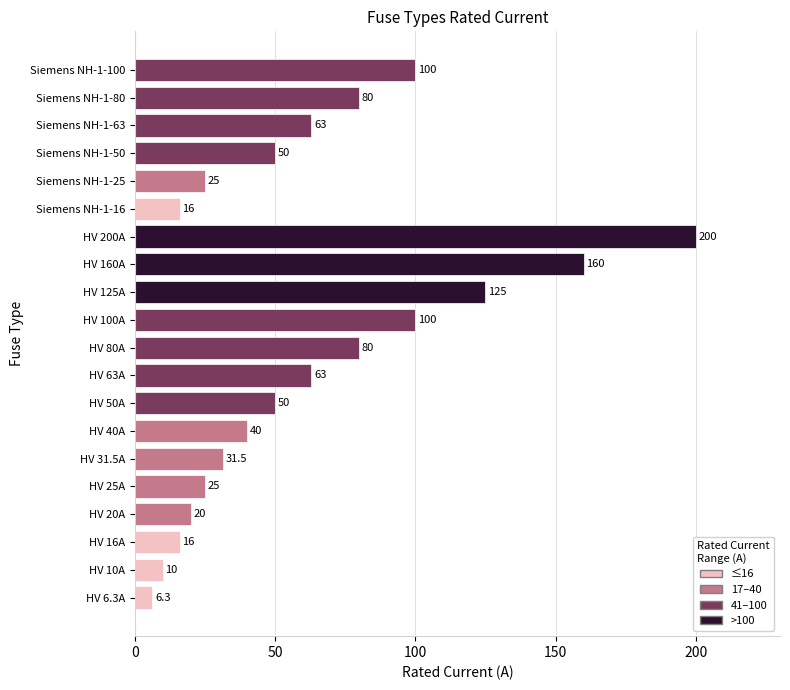

What is the approximate value at HV 31.5A?

31.5